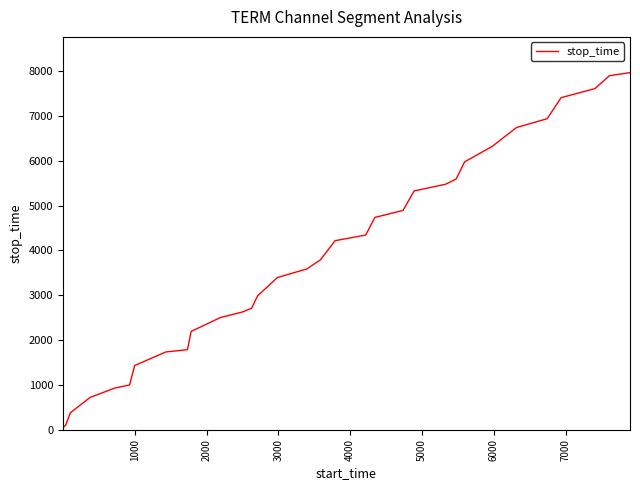

What is the difference between the maximum and minimum values?

7925